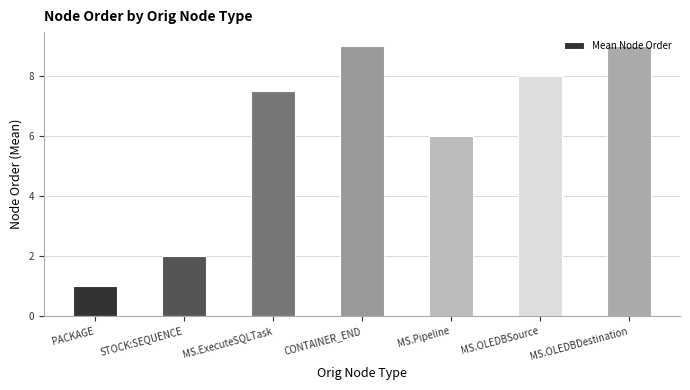

Reading left to right, list all the values displayed in this chart.

PACKAGE=1.0	STOCK:SEQUENCE=2.0	MS.ExecuteSQLTask=7.5	CONTAINER_END=9.0	MS.Pipeline=6.0	MS.OLEDBSource=8.0	MS.OLEDBDestination=9.0